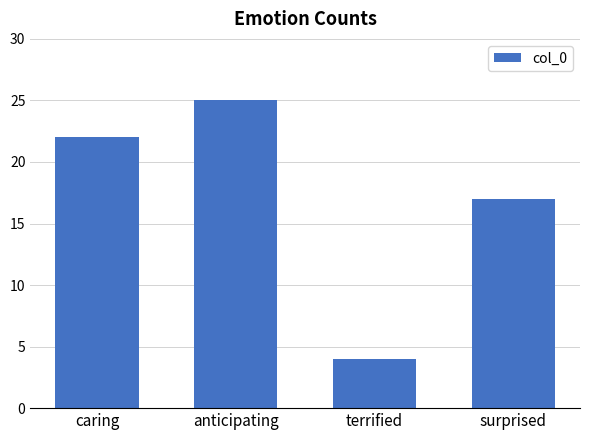

Reading right to left, transcribe all the data shown in this chart.

17	4	25	22